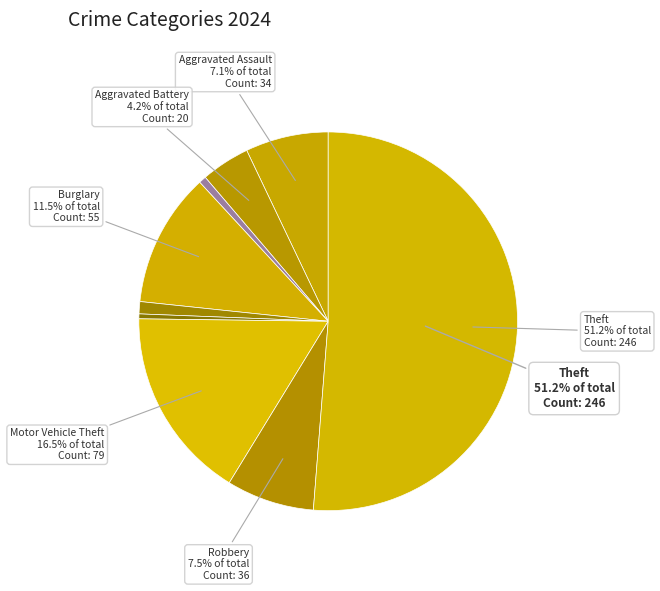

Which slice is the smallest?

Homicide